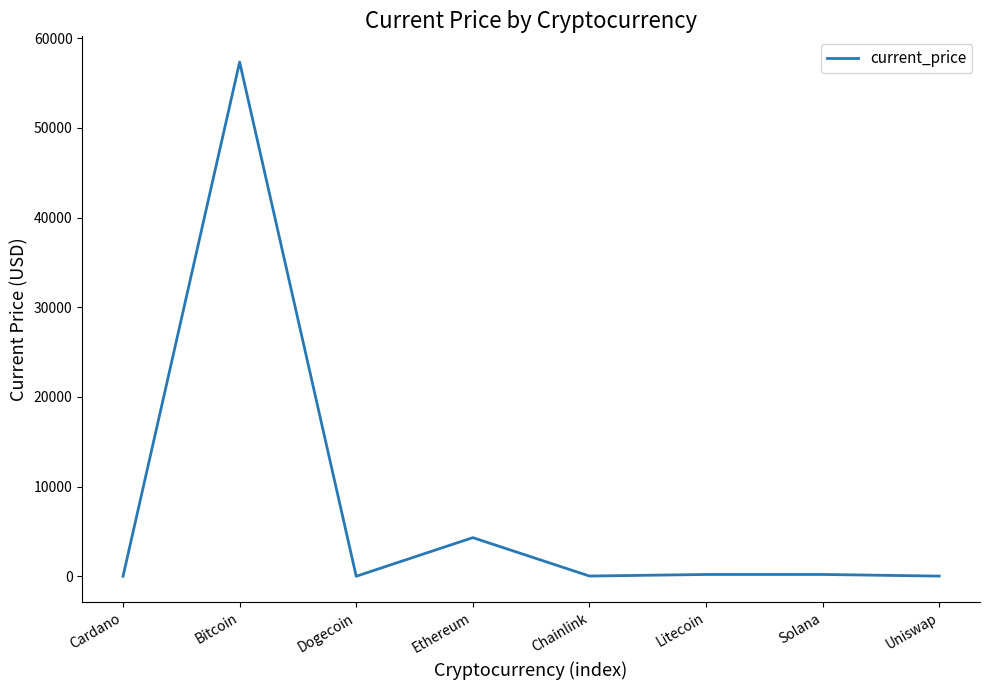

How many lines are shown in the chart?

1